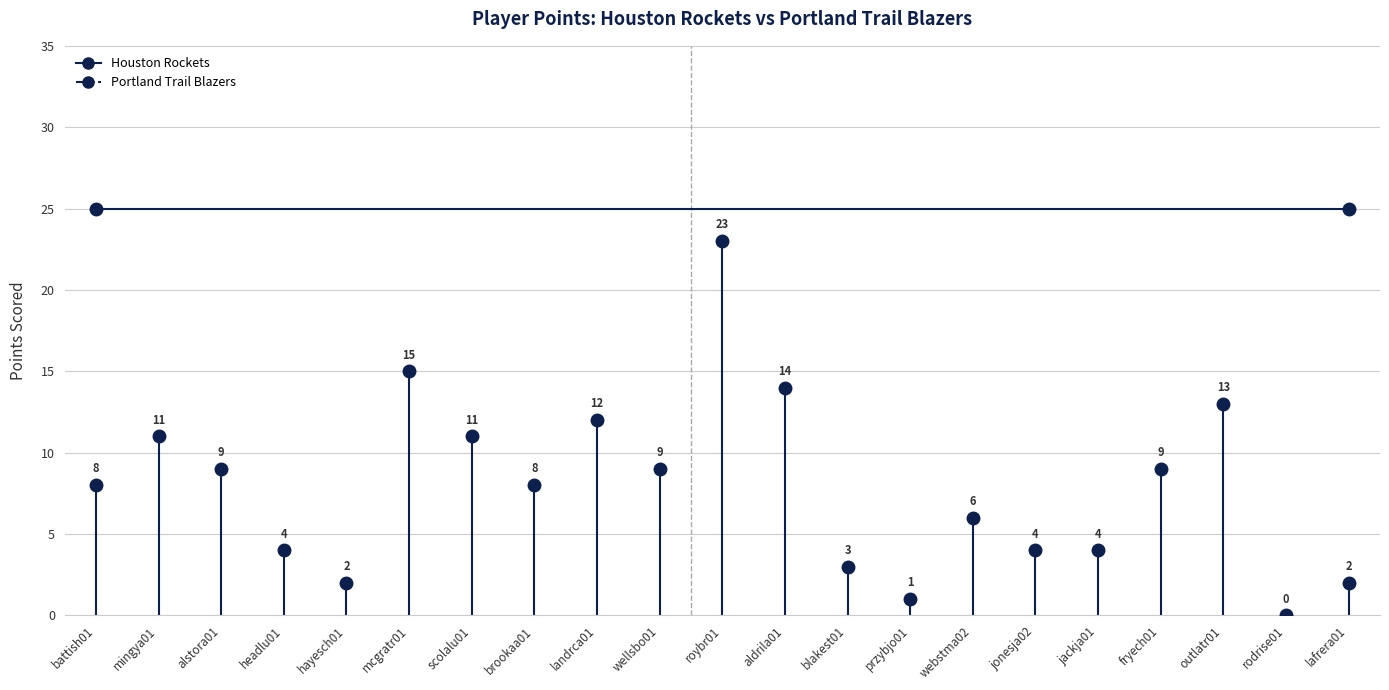

Is it true that the value at scolalu01 is 11?

True